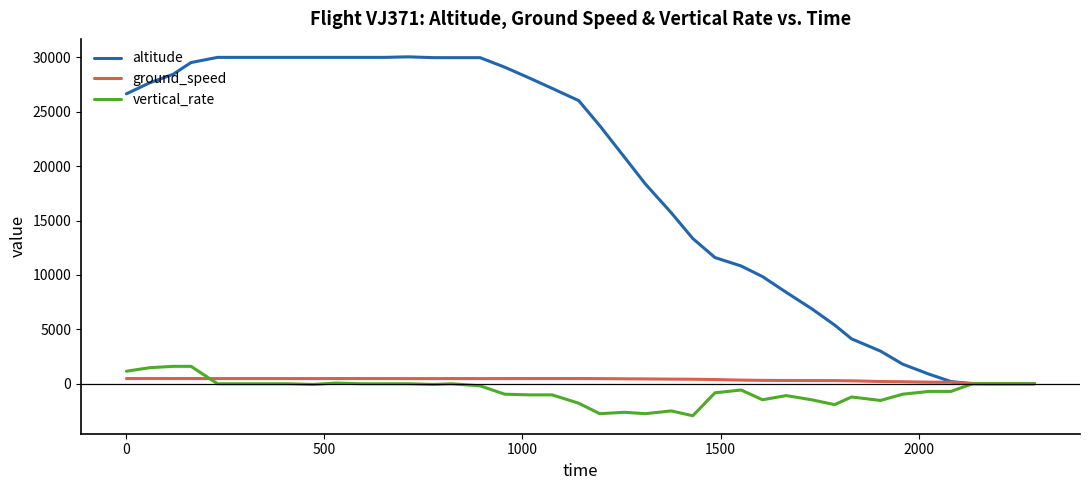

Which series has the widest spread of values?

altitude